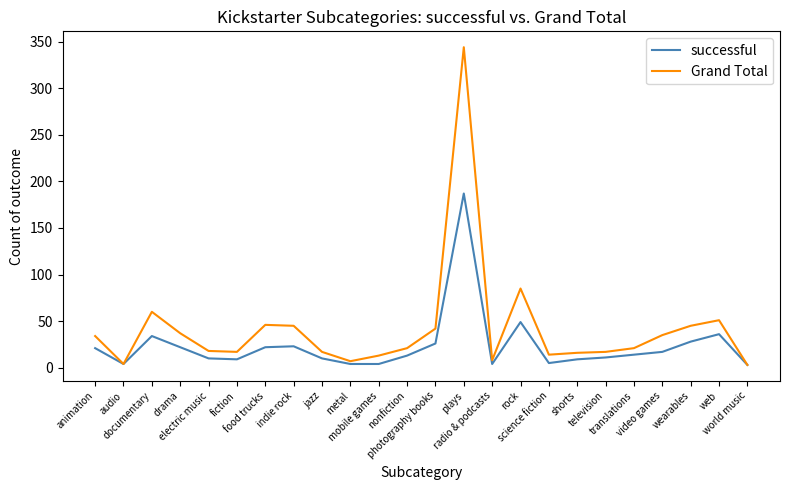

What is the greatest value displayed?

344